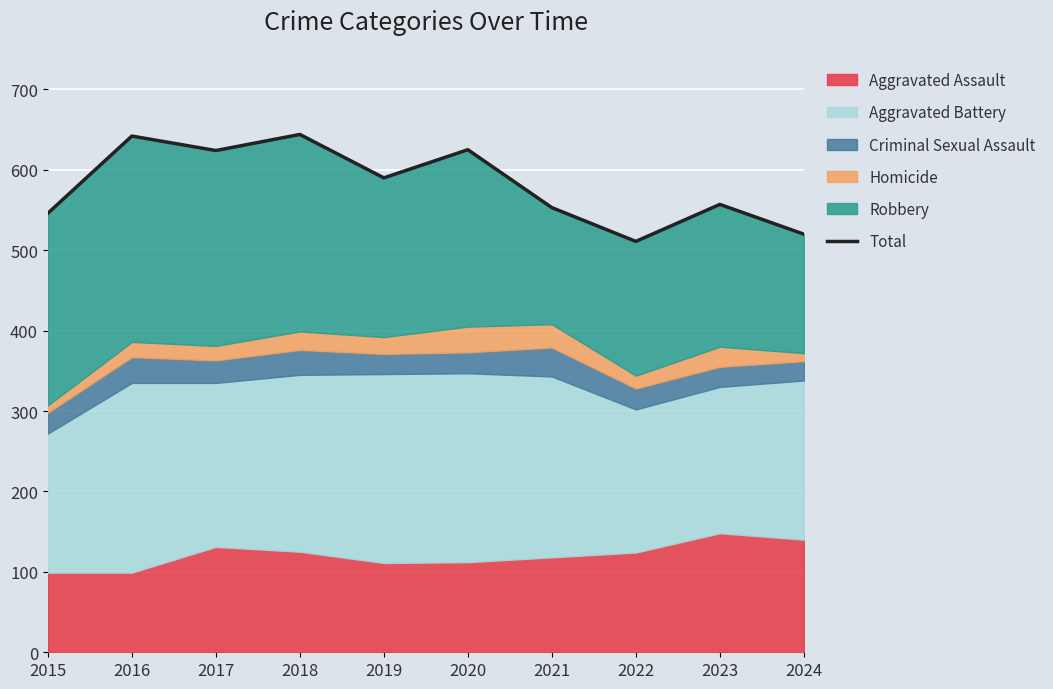

What is the difference between the values at 2021 and 2020?

72